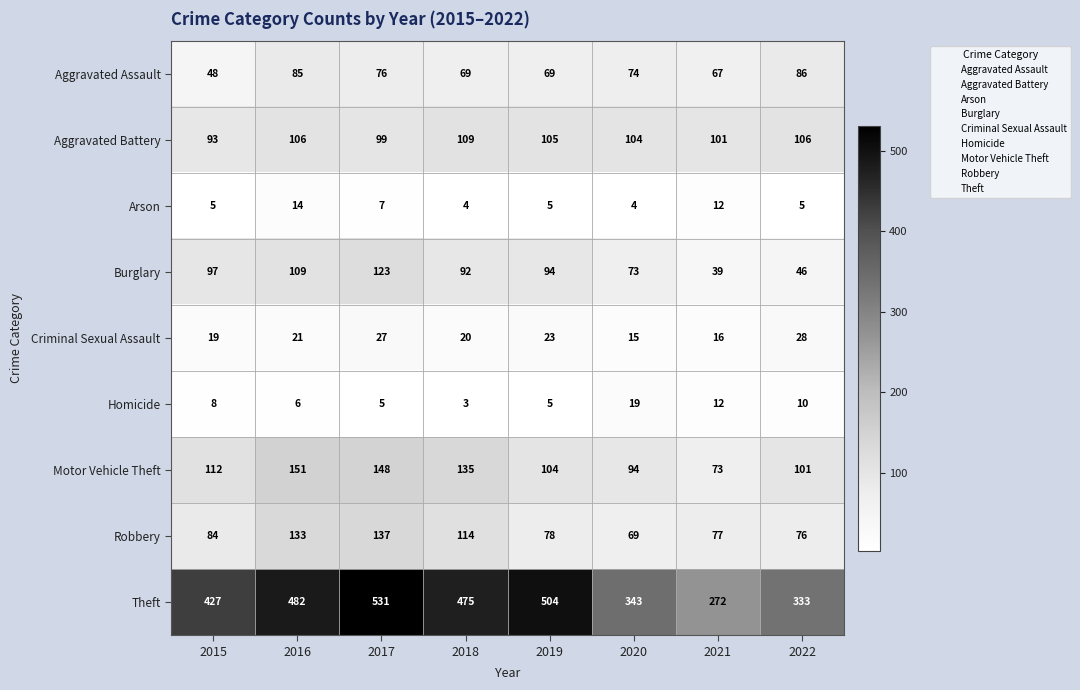

True or false: Robbery has a value of 114 at 2018.

True